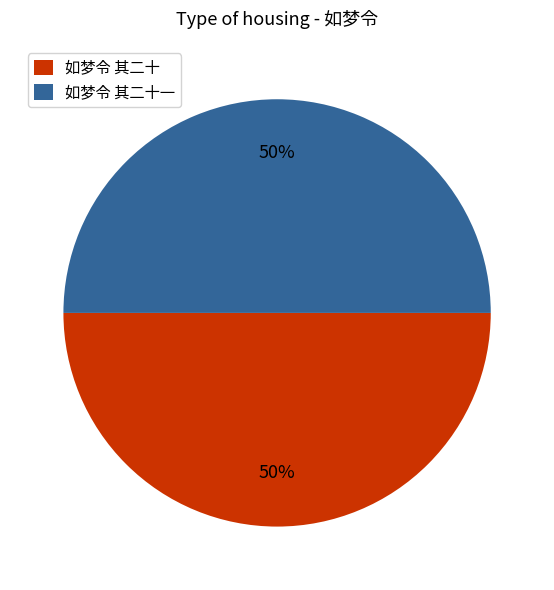

The 如梦令 其二十 slice represents 41% of the pie. True or false?

False